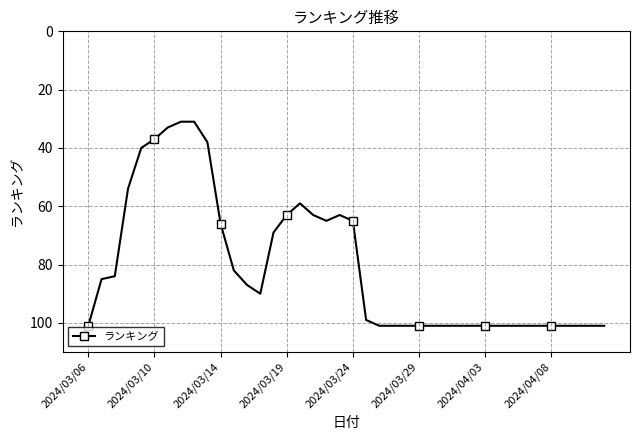

What is the average value?

81